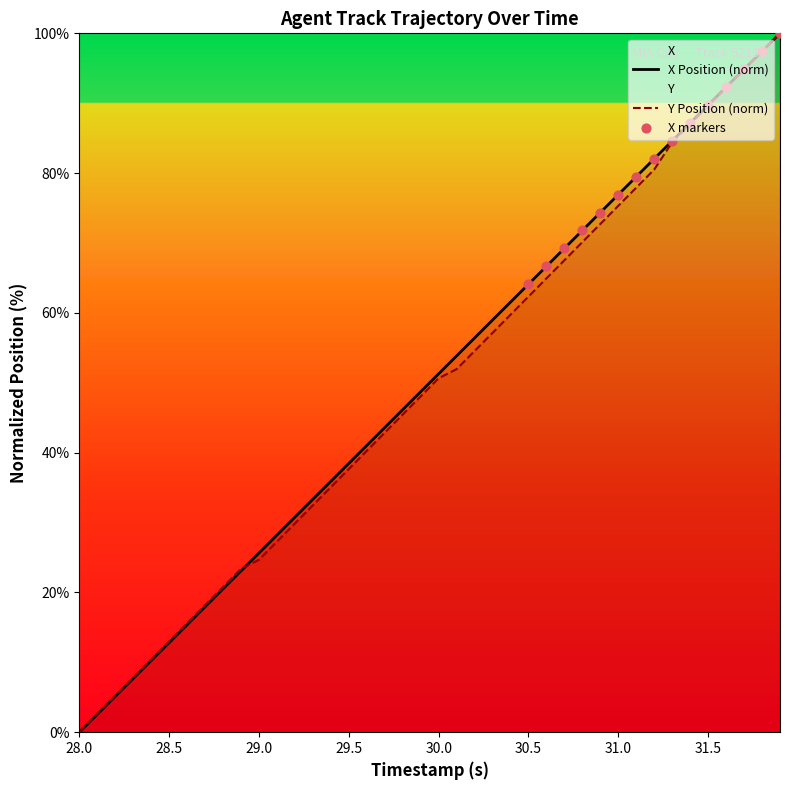

What is the total value across all series at 29.0?

50.3